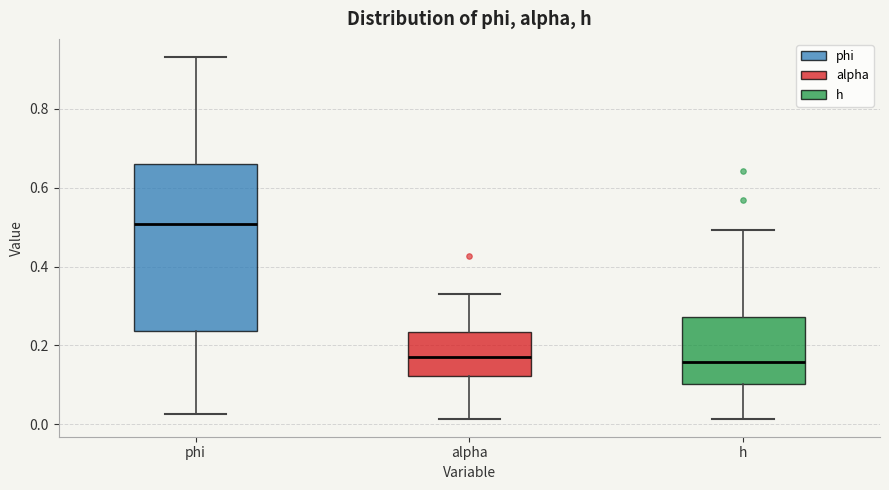

Reading left to right, transcribe this box plot: for each box, give where its median line is, the range the box spans, and where its two whiskers end, as read against the y-axis. The values are not printed on the chart, so give them approximately, as read against the axis.

phi: median 0.50, box 0.24 to 0.66, whiskers 0.02 to 0.94
alpha: median 0.18, box 0.12 to 0.24, whiskers 0.02 to 0.34
h: median 0.16, box 0.10 to 0.28, whiskers 0.02 to 0.50